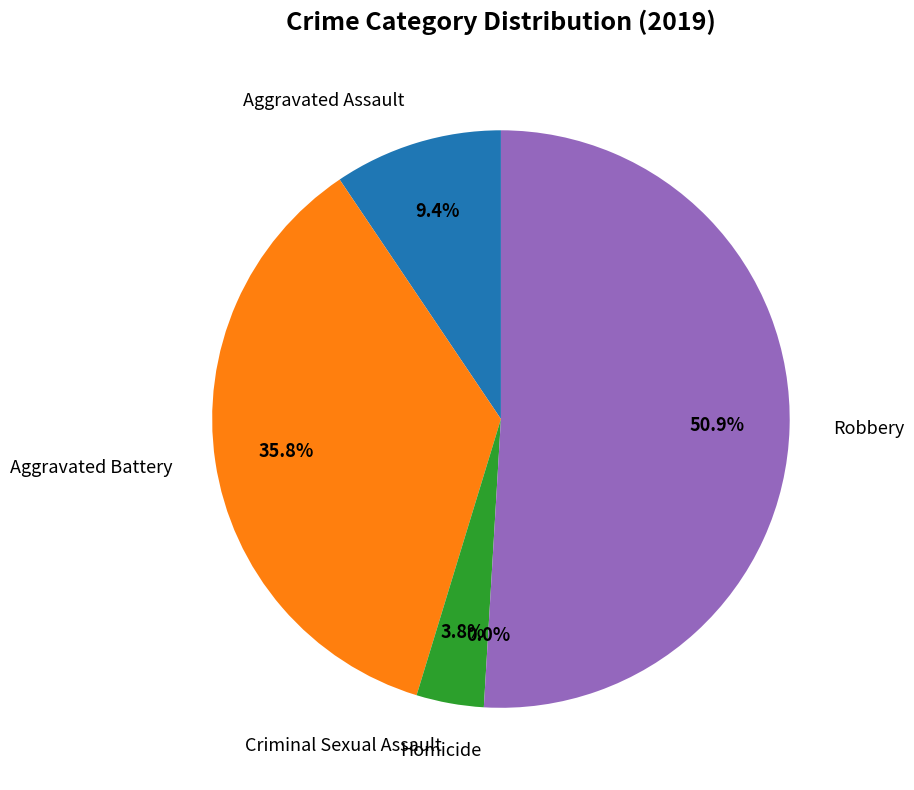

Which category has the biggest portion of the pie?

Robbery